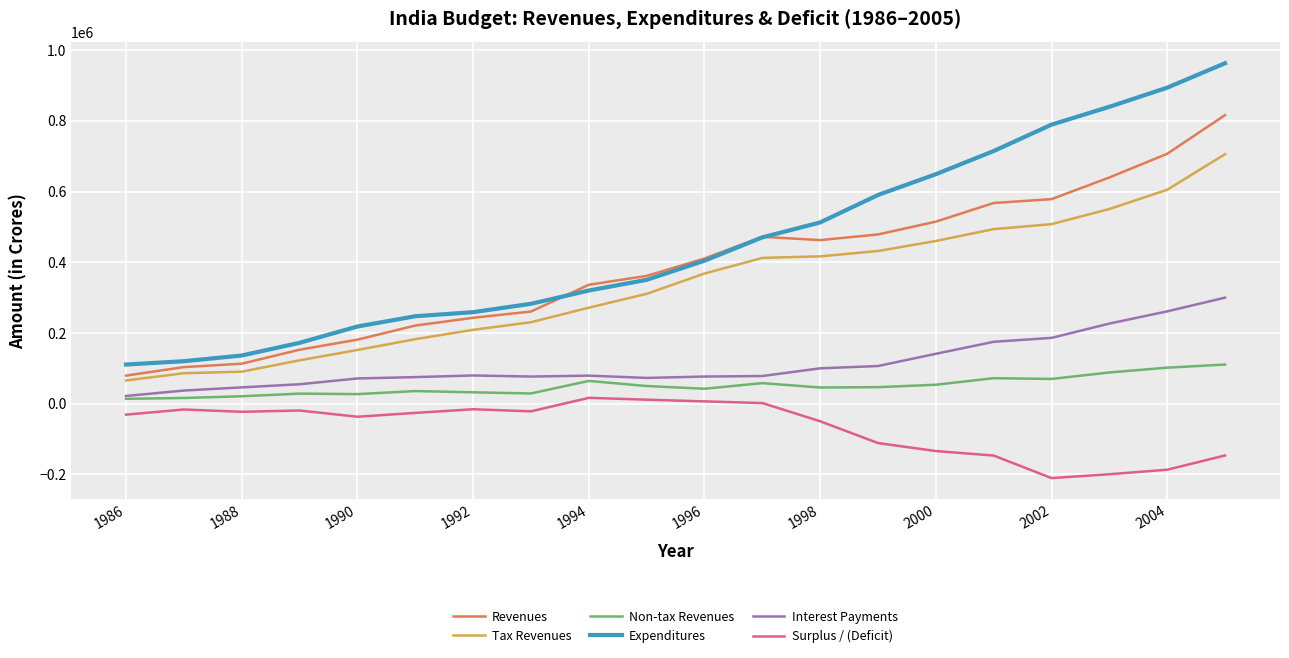

Count the number of categories in the chart.

20